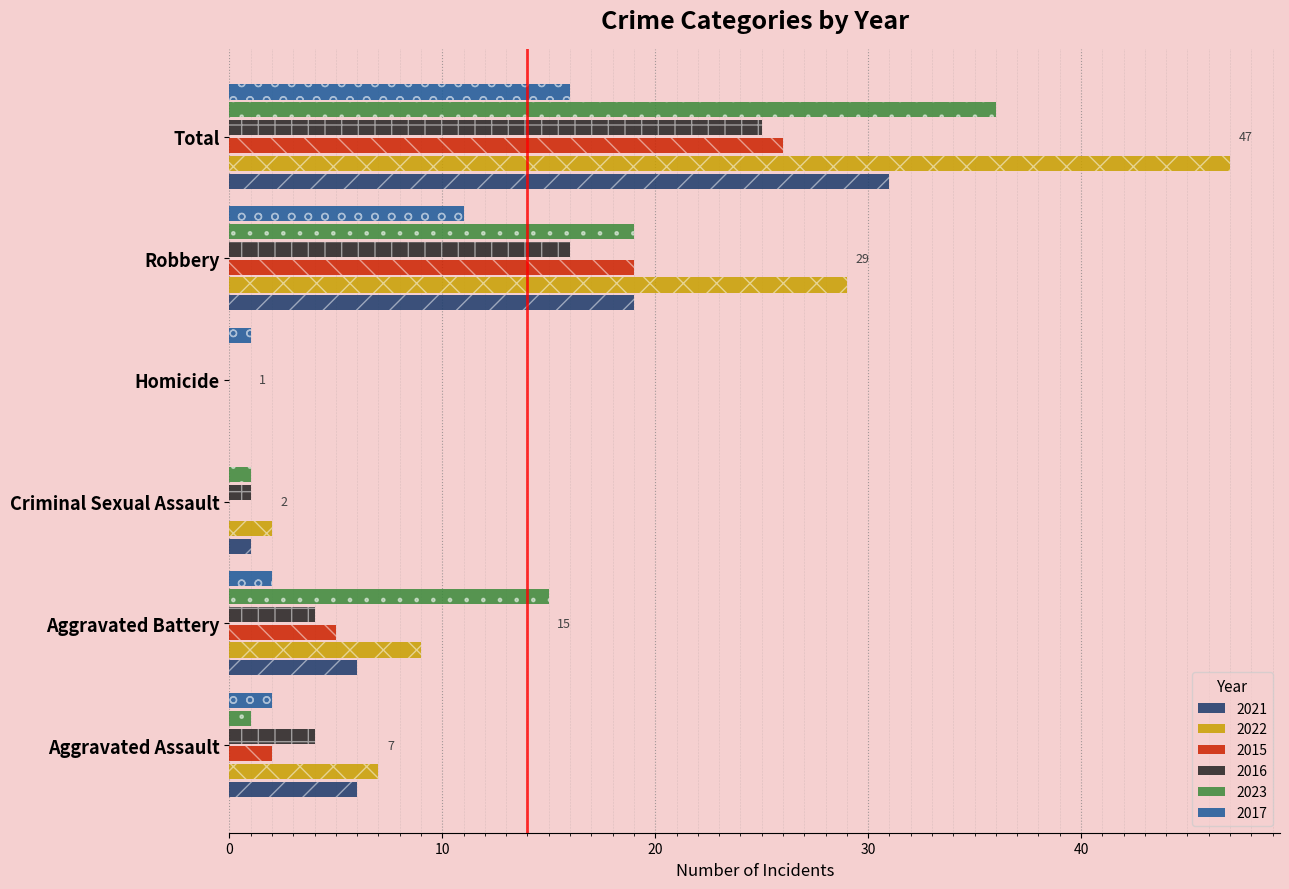

What value does the 2022 series have at Aggravated Battery, to the nearest 5?

10